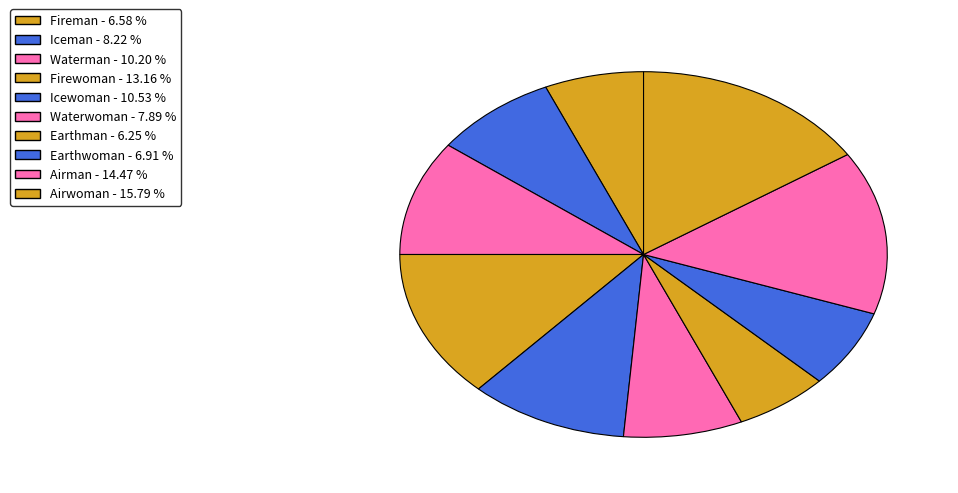

True or false: Earthwoman accounts for 1% of the total.

False